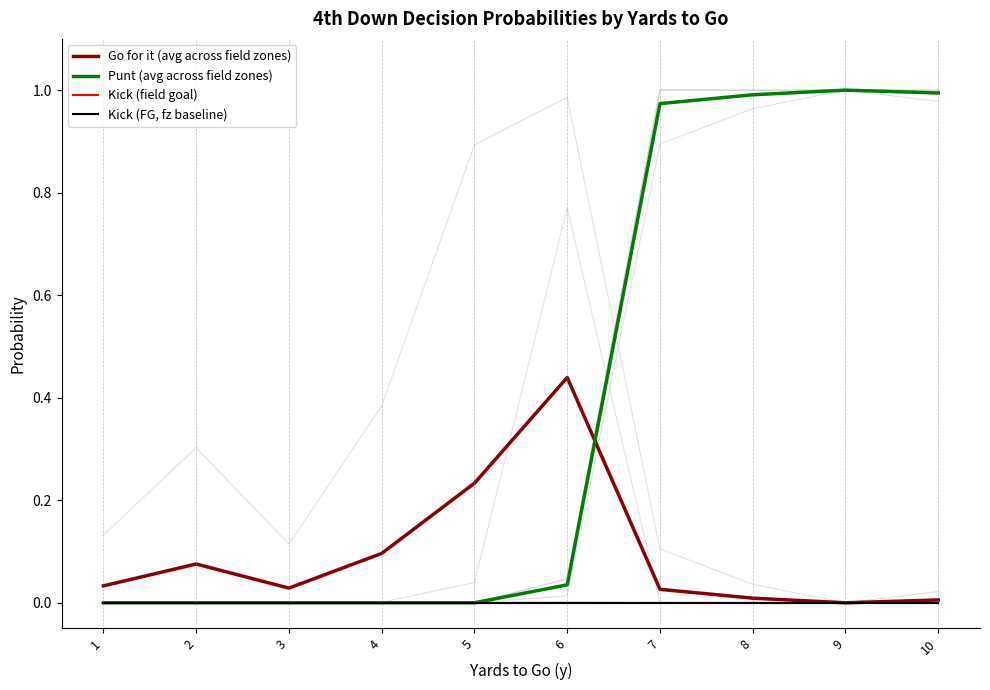

The value of Kick (FG, fz baseline) at 4 is 0.0. True or false?

True